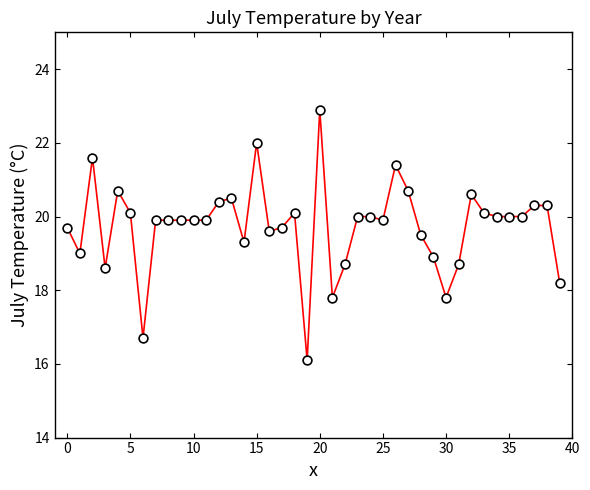

What is the maximum value shown in the chart?

22.9